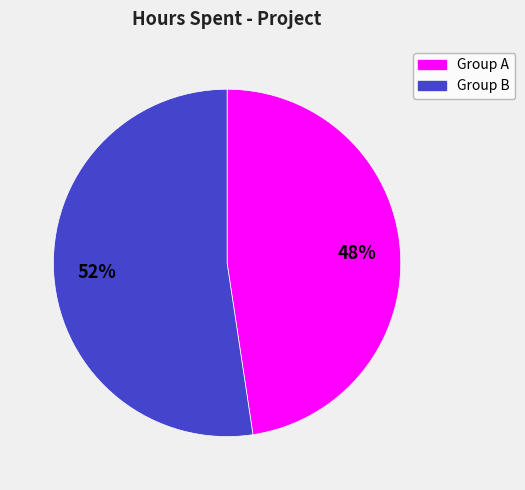

Which has a higher value, Group A or Group B?

Group B